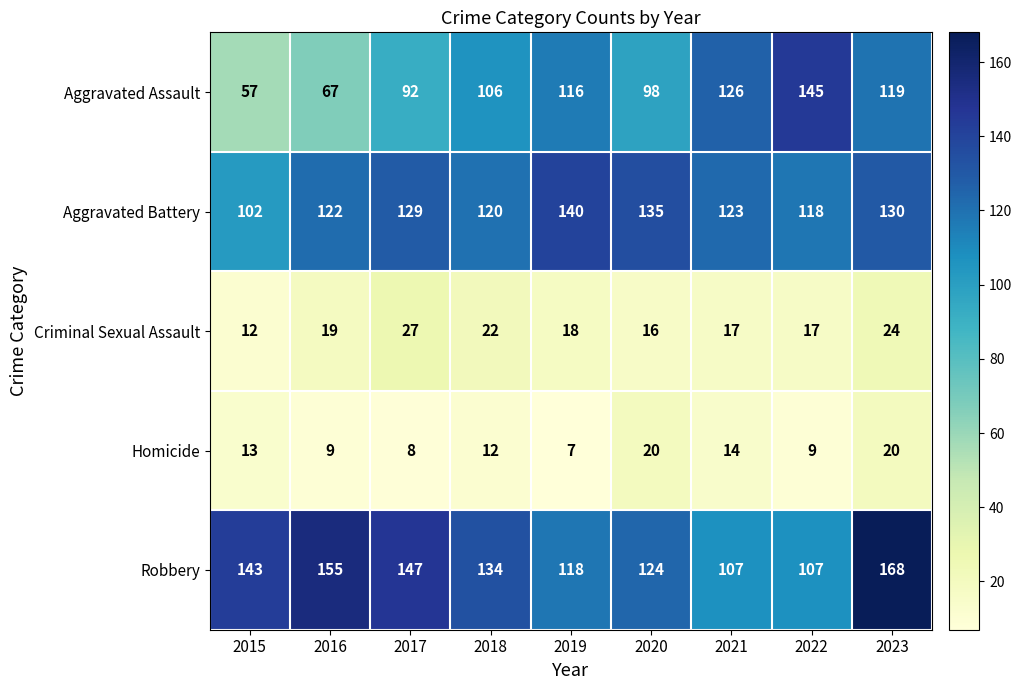

How many distinct data groups are displayed?

5